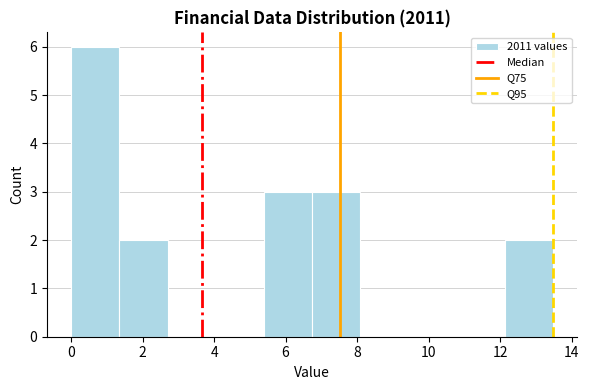

Which range on the x-axis has the tallest bar?

0.0 to 1.4